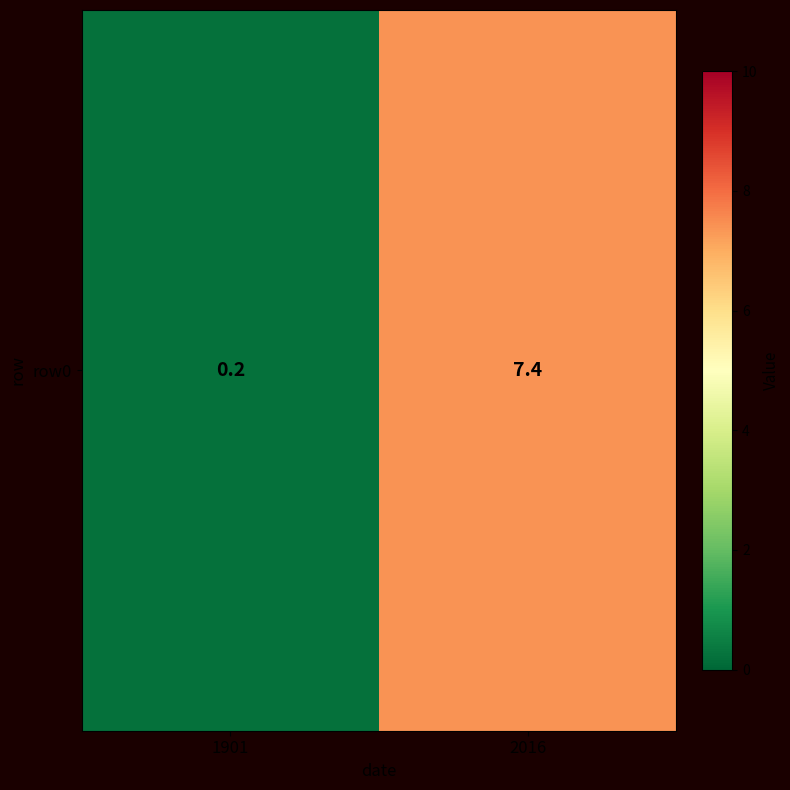

The chart shows a value of 7.4 at 2016. True or false?

True